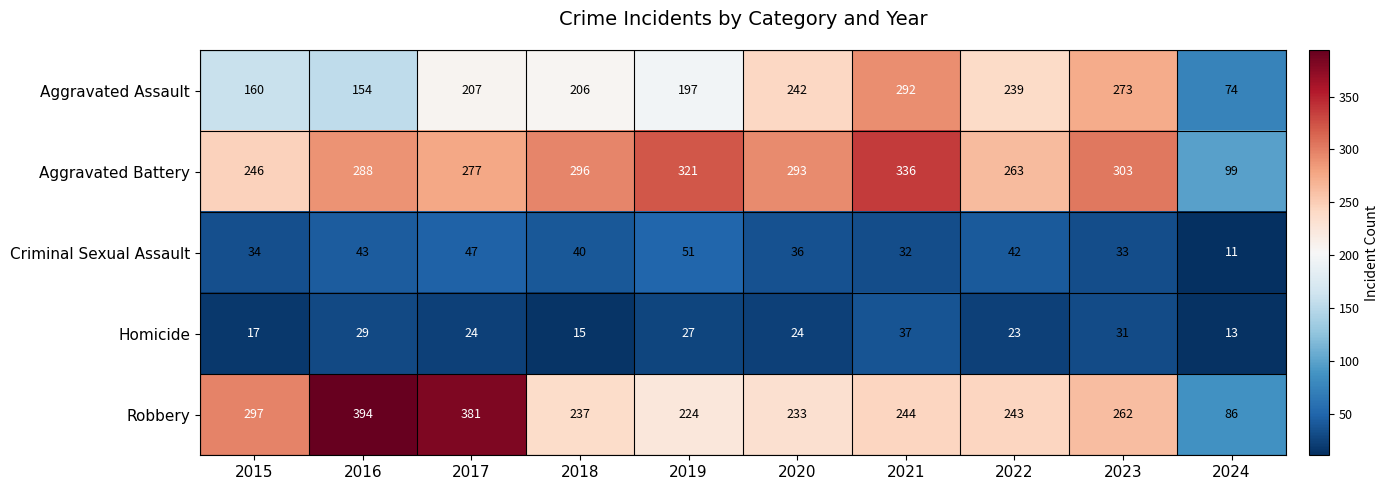

List the series in order of their peak value, lowest first.

Homicide, Criminal Sexual Assault, Aggravated Assault, Aggravated Battery, Robbery